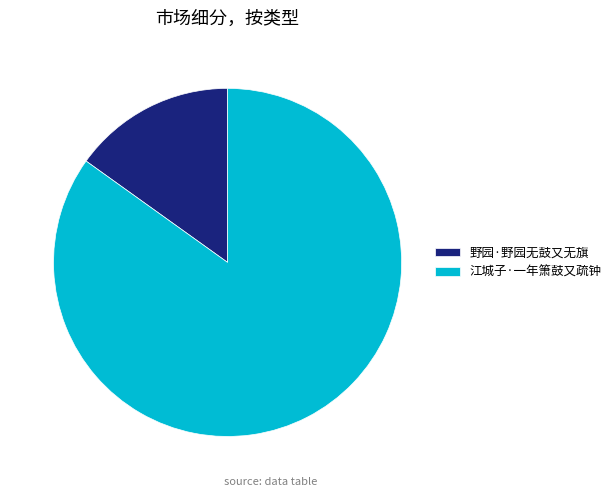

Which slice is the smallest?

野园·野园无鼓又无旗